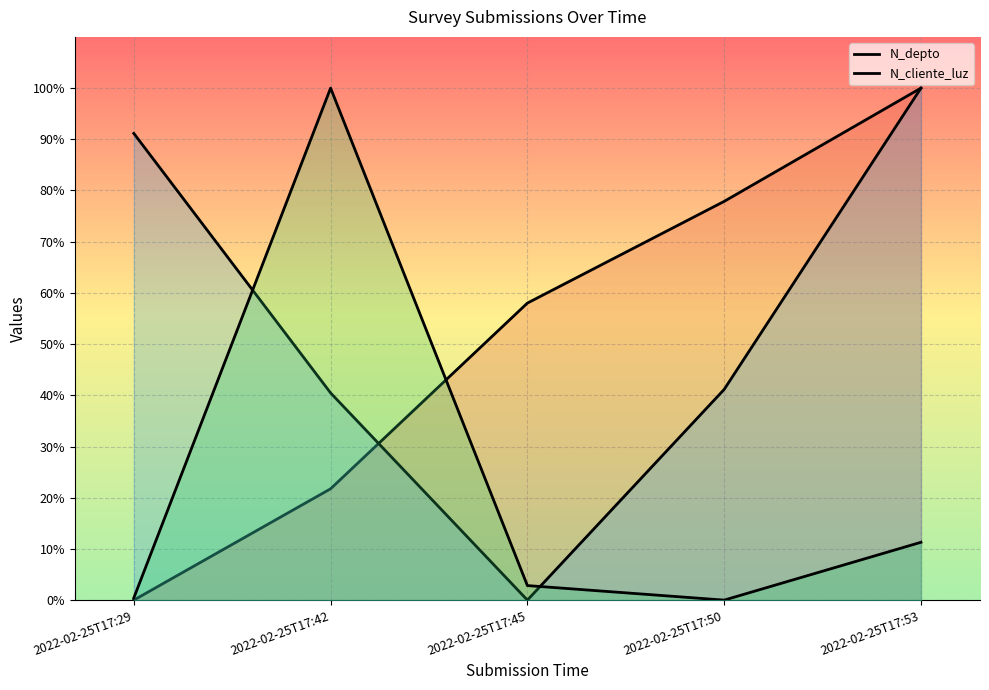

Rank the categories by N_cliente_luz value from lowest to highest.

2022-02-25T17:50, 2022-02-25T17:29, 2022-02-25T17:45, 2022-02-25T17:53, 2022-02-25T17:42